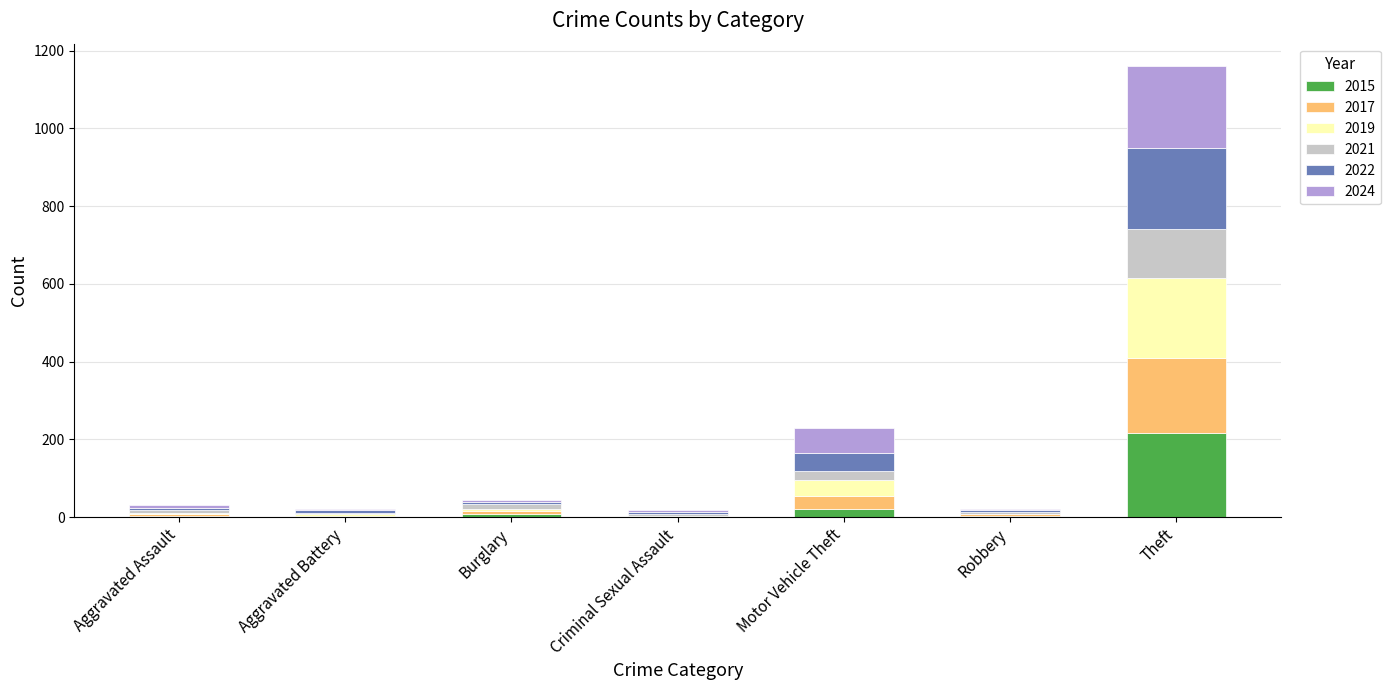

At which category is the sum across all series the highest?

Theft